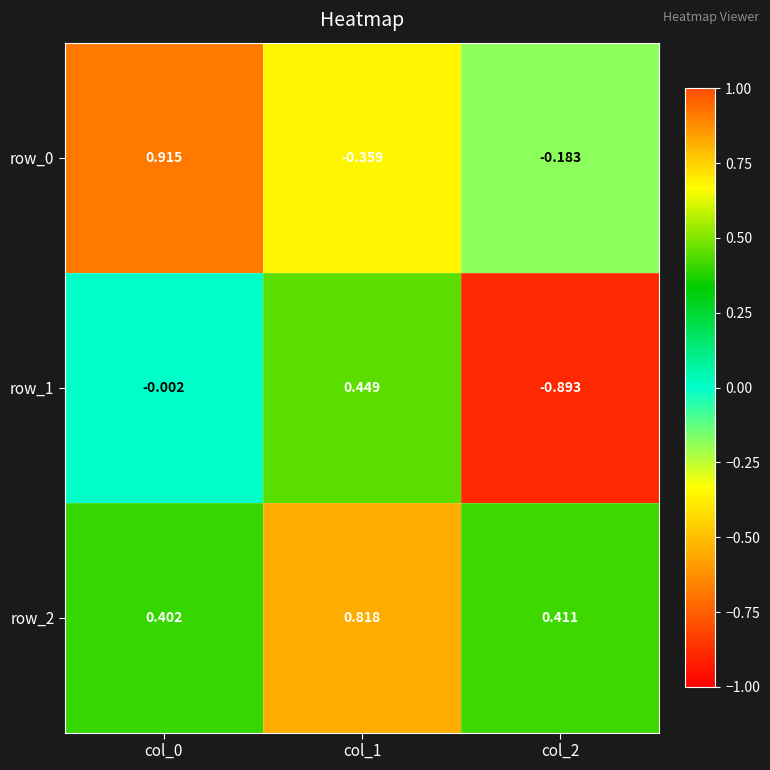

Is it true that row_0 equals 0.5 at col_0?

False